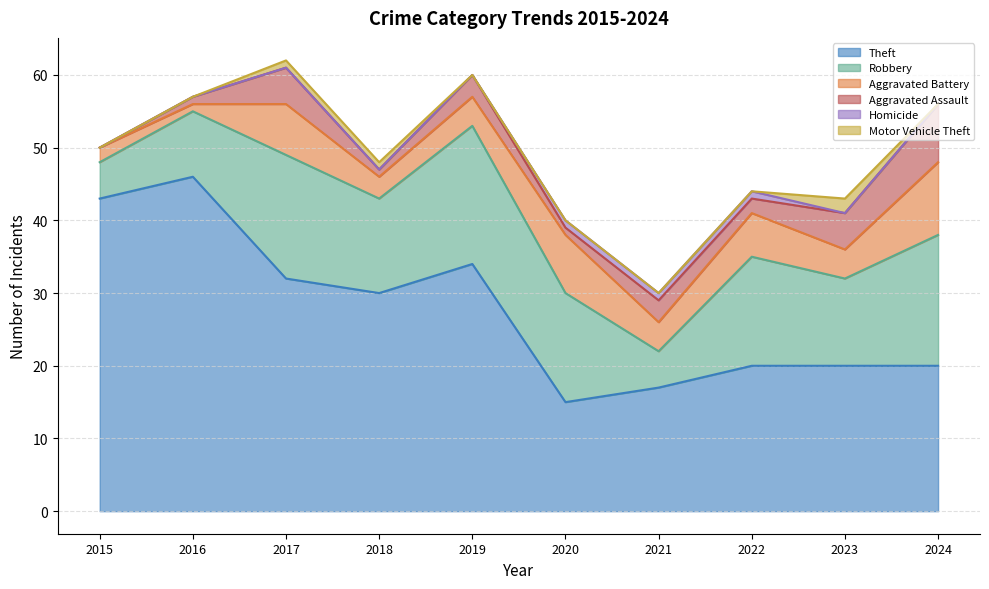

At which label does Aggravated Battery reach its peak?

2024